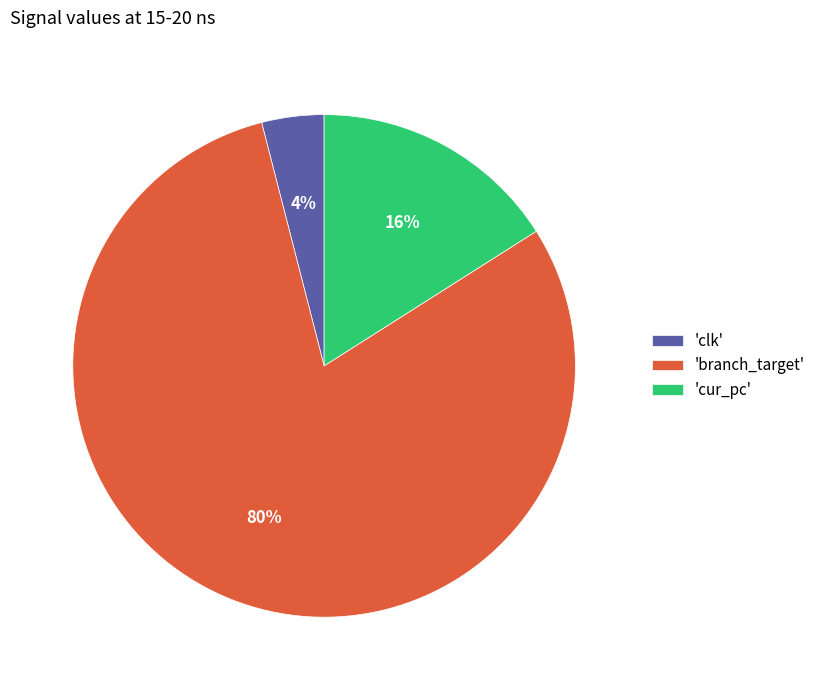

Approximately how many times larger is the value at 'branch_target' compared to 'cur_pc'?

5.0